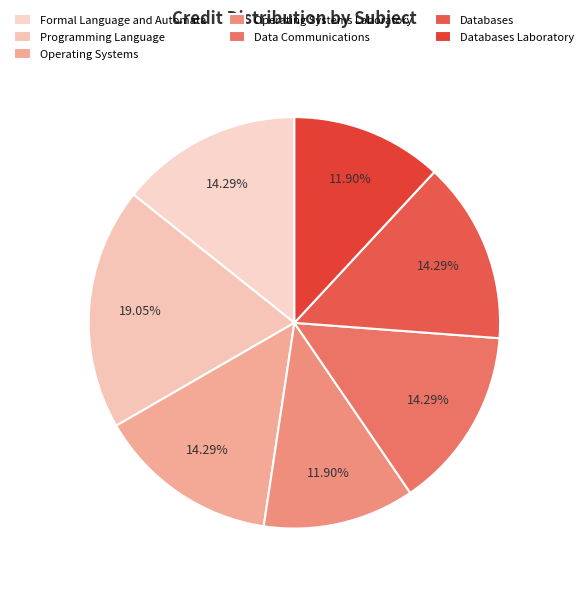

Count the number of slices in the pie.

7